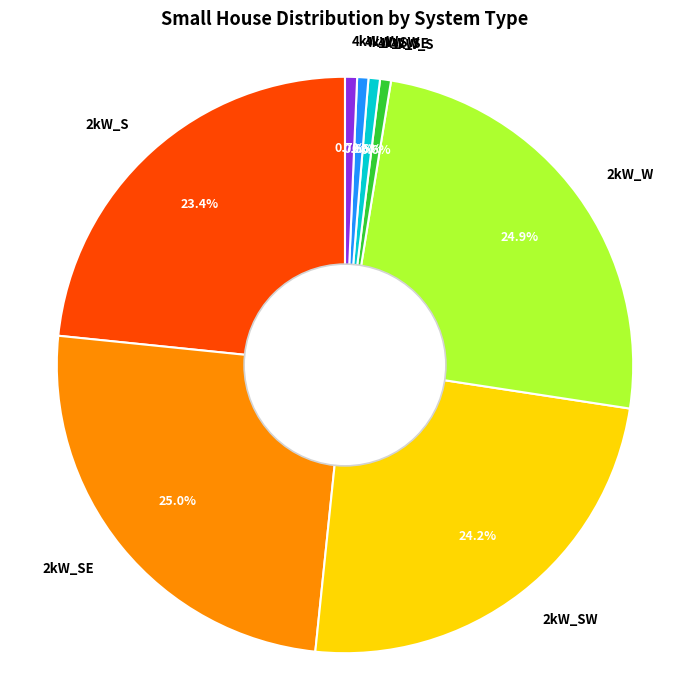

True or false: 2kW_SE accounts for 37% of the total.

False